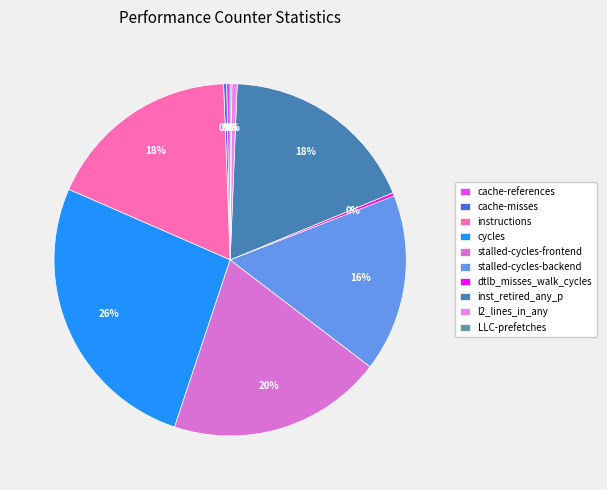

What portion of the pie excludes cache-references?

99.7%